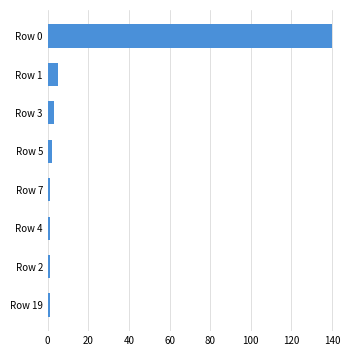

What is the difference between the second highest and second lowest values?

4